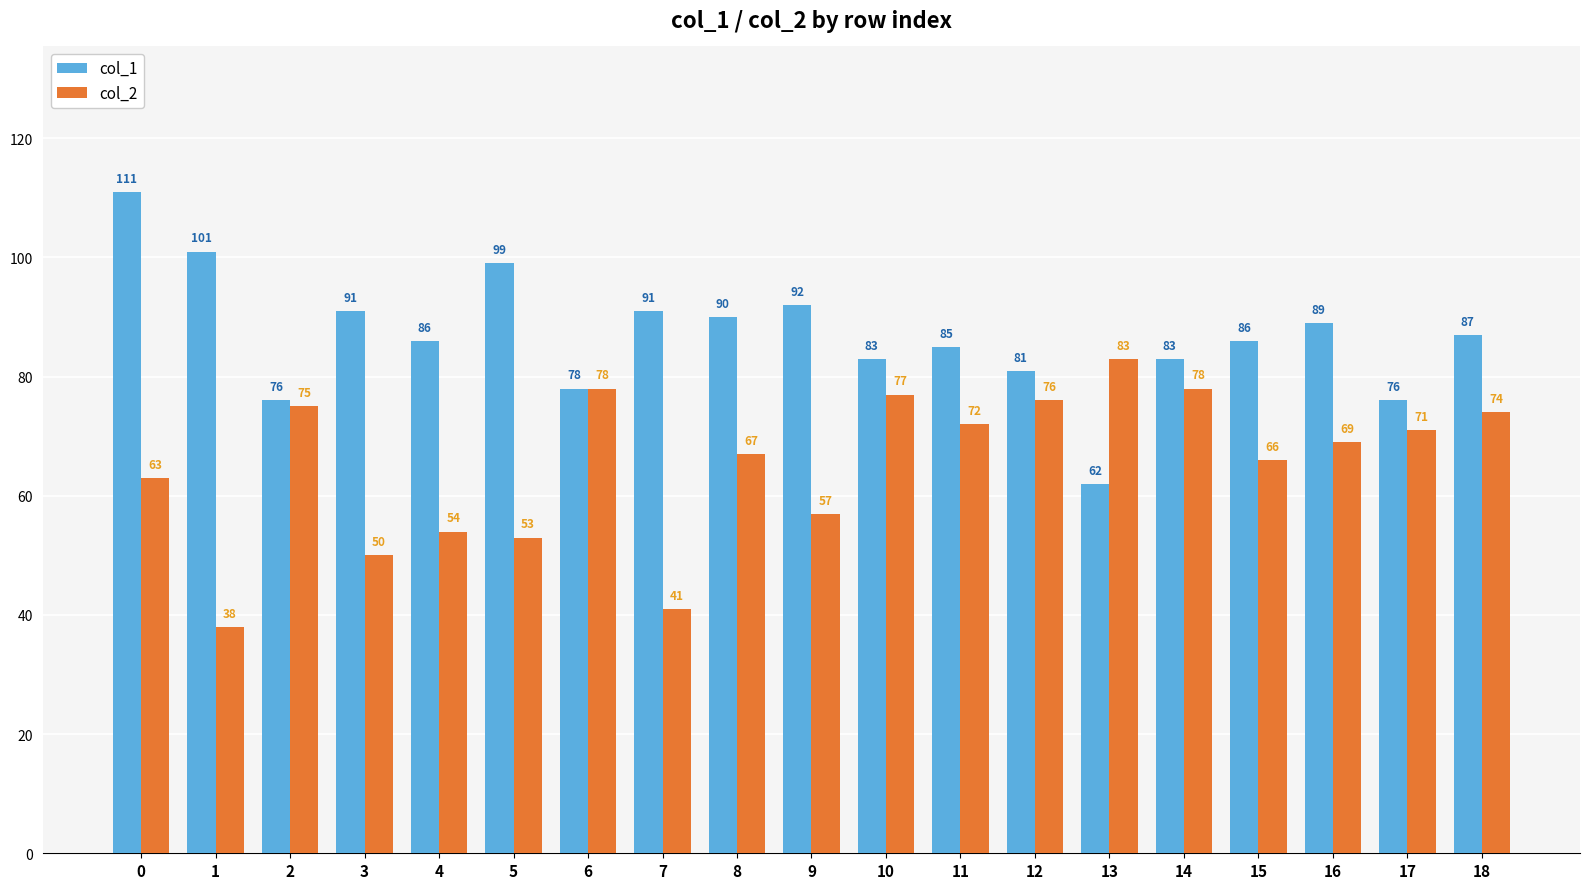

The value of col_2 at 10 is 77. True or false?

True